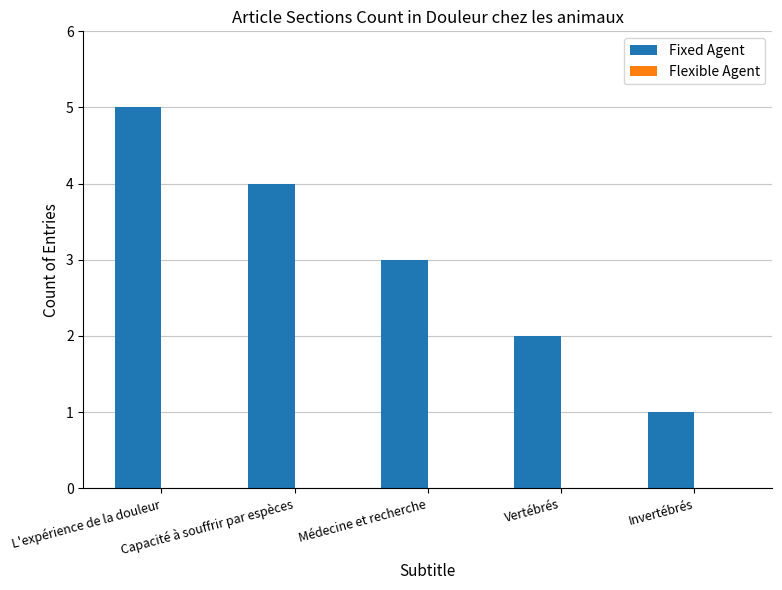

Which has a higher value, L'expérience de la douleur or Vertébrés?

L'expérience de la douleur